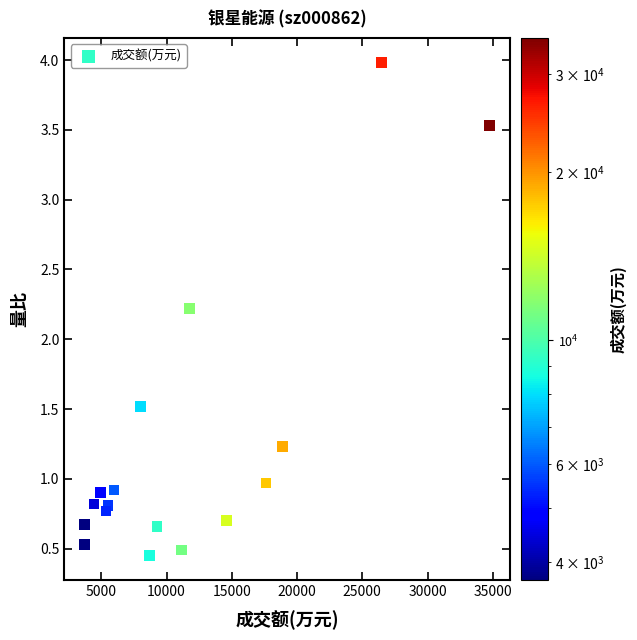

What Y value in the scatter plot is closest to 2?

2.2